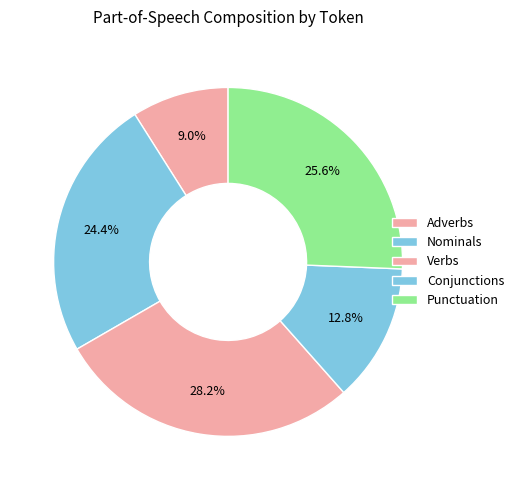

Count the number of slices in the pie.

5